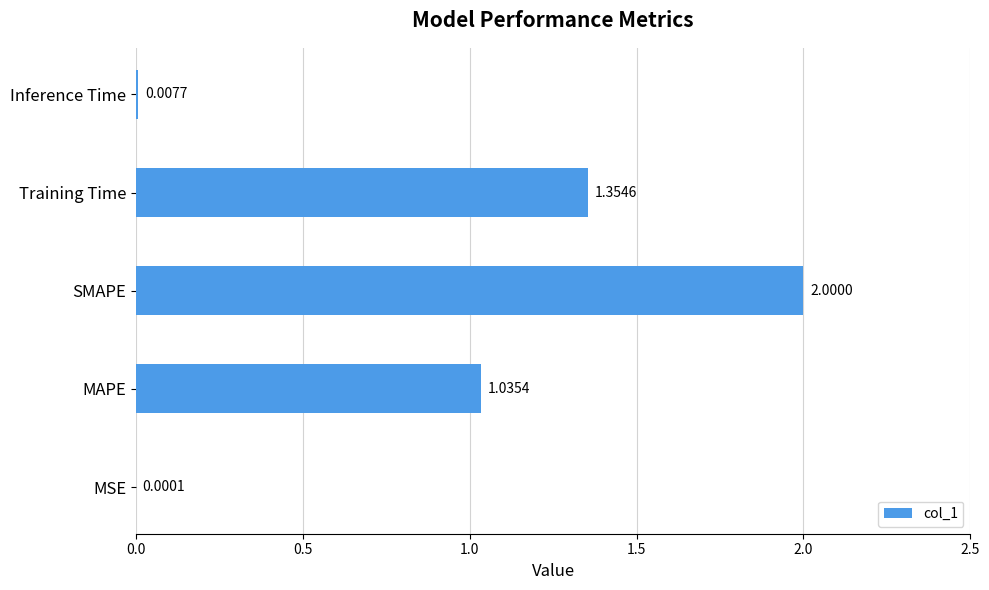

Which label corresponds to the largest value in the chart?

SMAPE